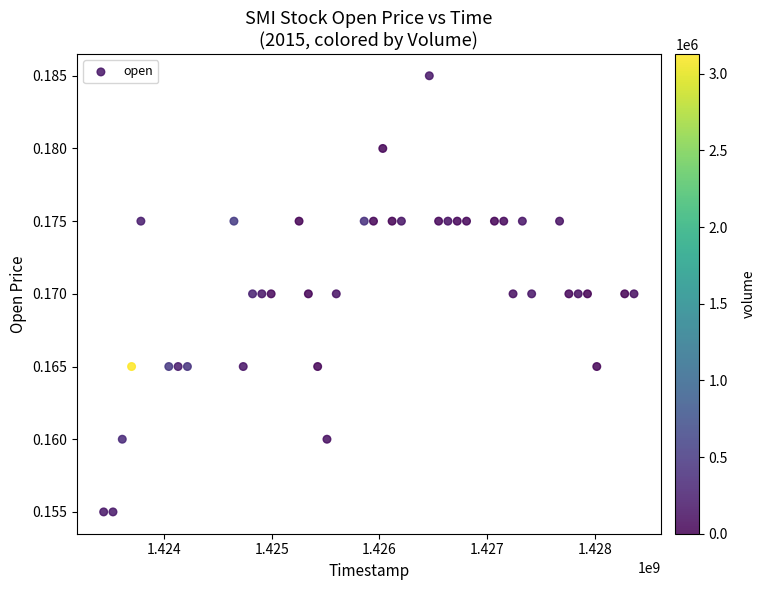

What is the range of X values (max minus min)?

4924800.0